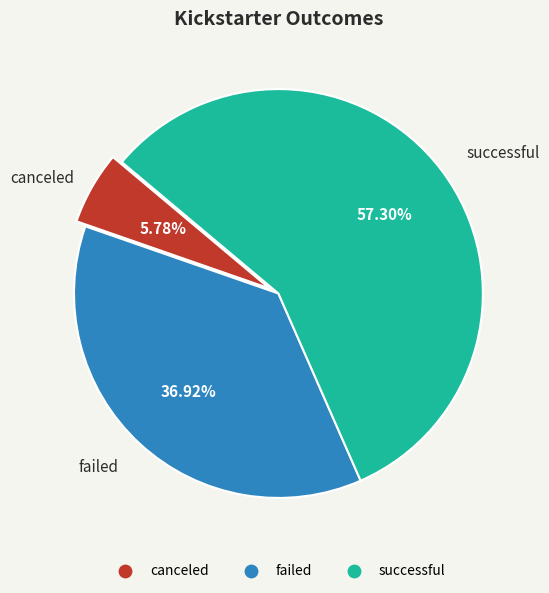

Is there any slice that represents more than half of the pie?

Yes